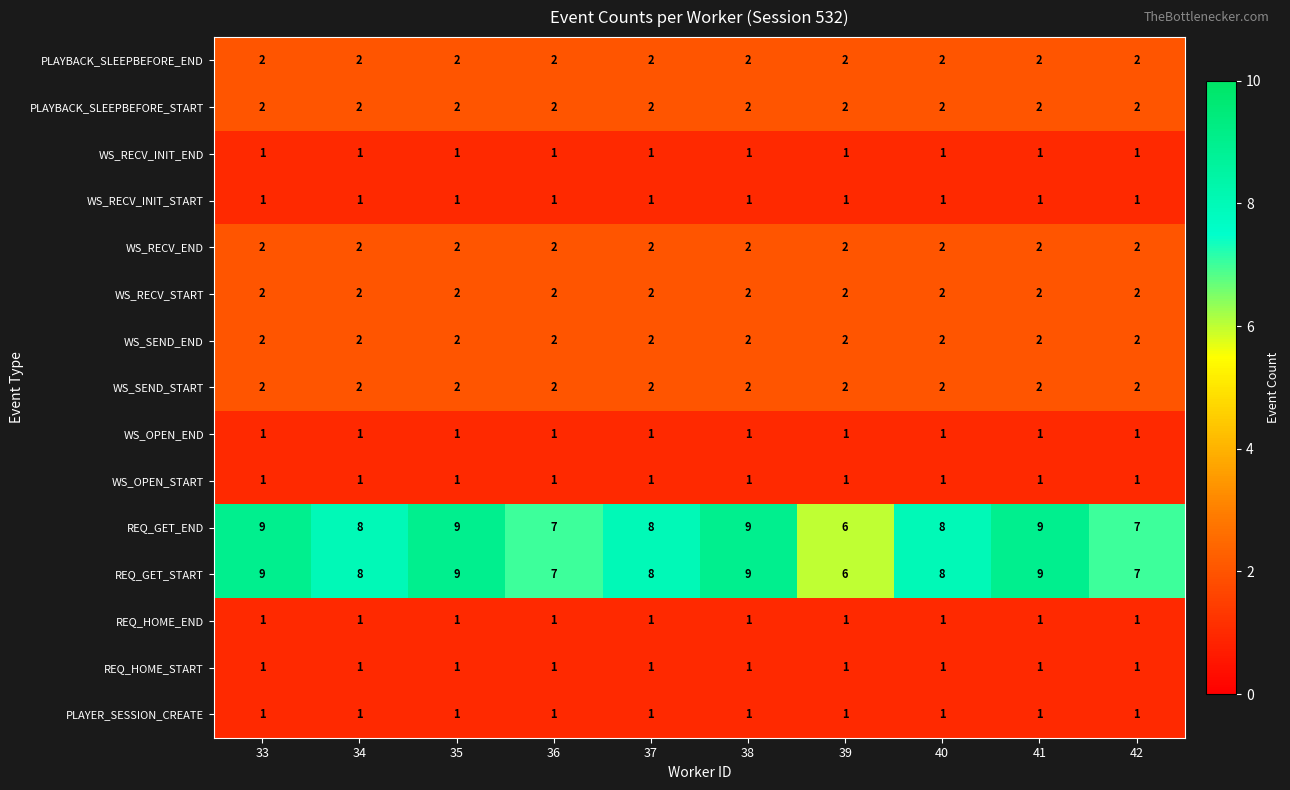

What is the difference between the highest and lowest values at 41?

8